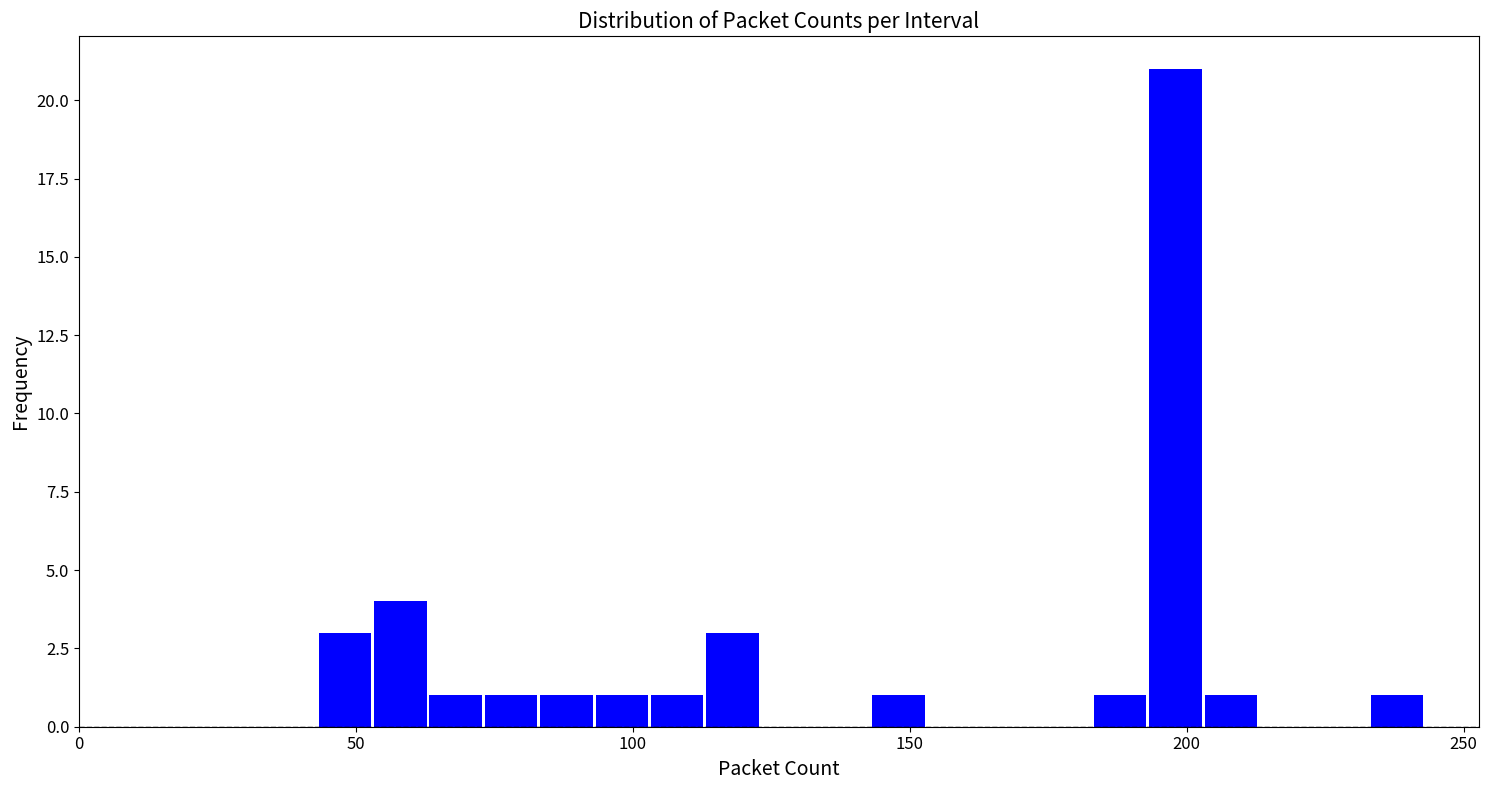

Read against the x-axis, roughly where is the centre of the tallest bar?

200